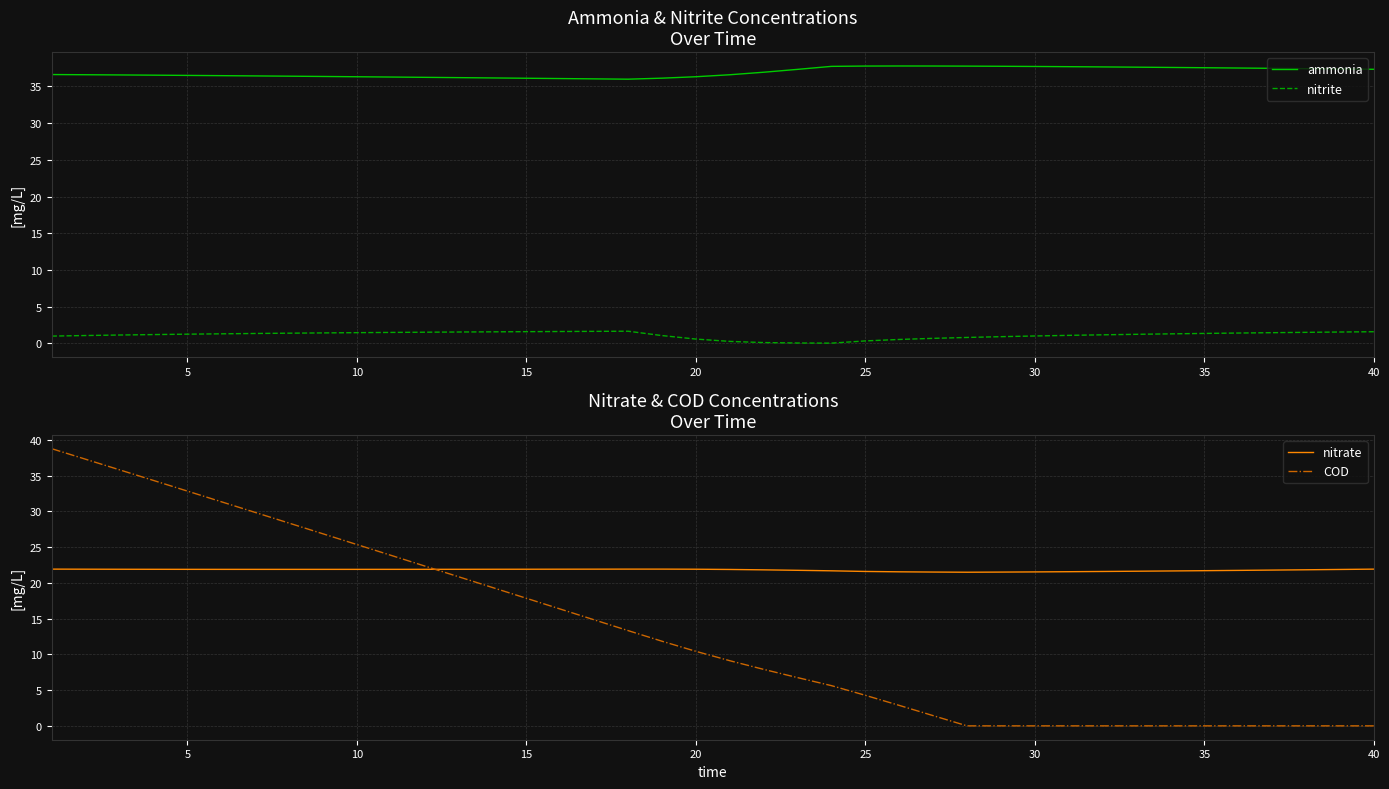

True or false: ammonia and nitrite cross at least once.

False